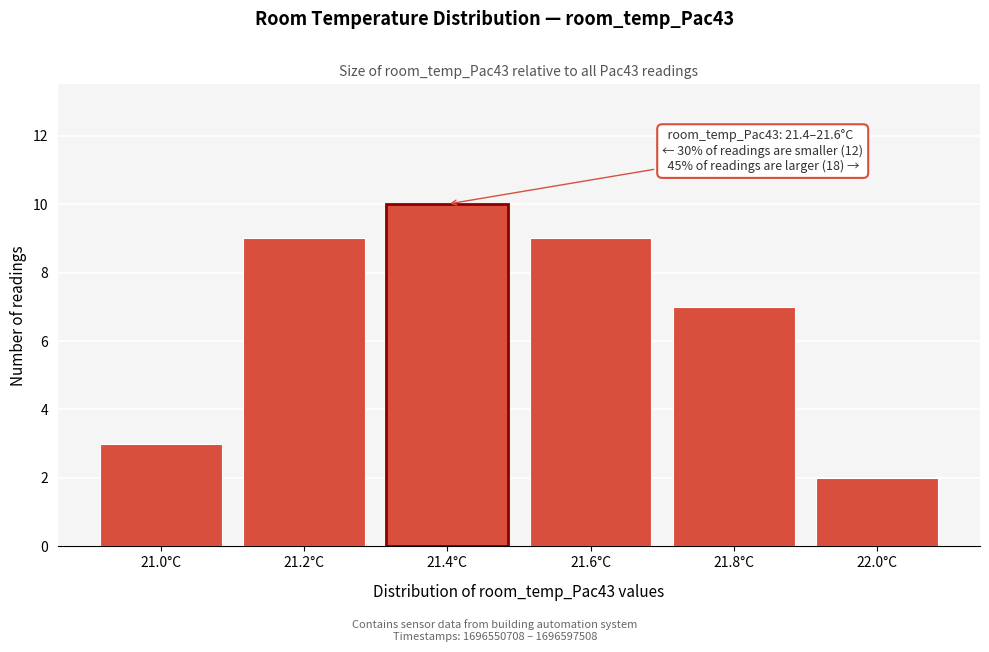

Reading left to right, extract all data points from this chart.

3	9	10	9	7	2